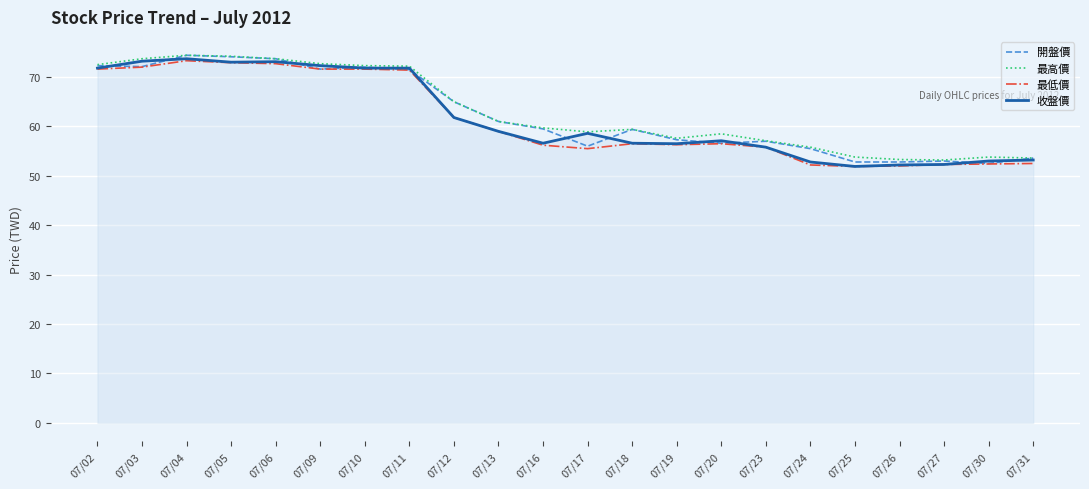

What is the greatest value displayed?

74.4